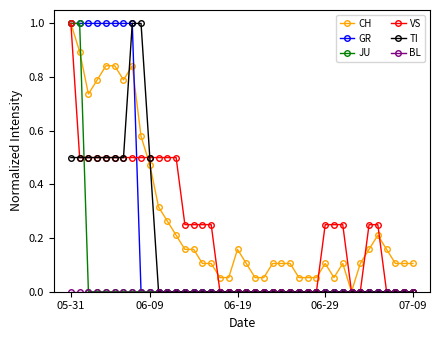

What is the highest value of the JU series?

1.0